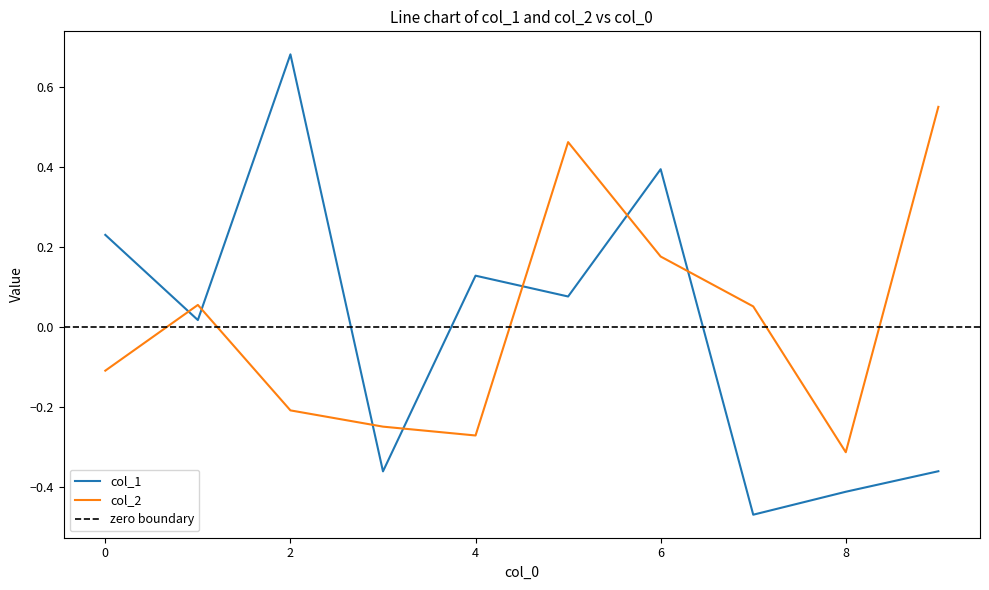

What are all the series names shown in the legend?

col_1, col_2